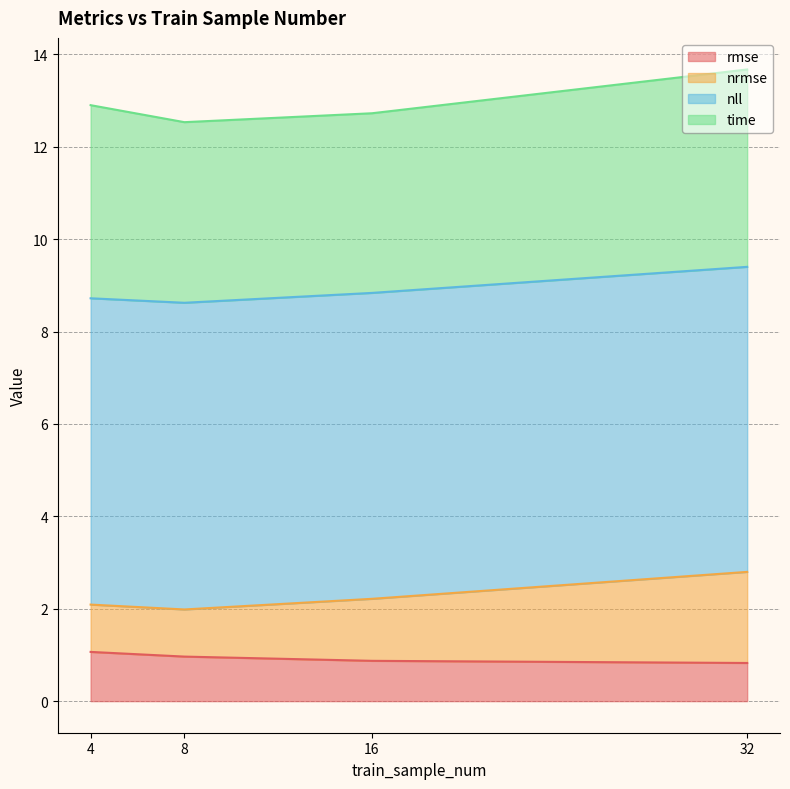

What is the total value across all series at 32?

13.7